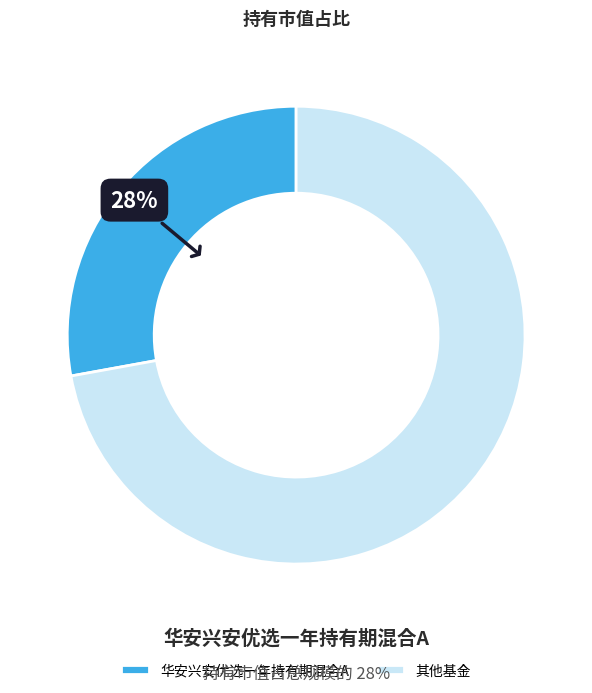

What is the smallest slice in the pie chart?

华安兴安优选一年持有期混合A